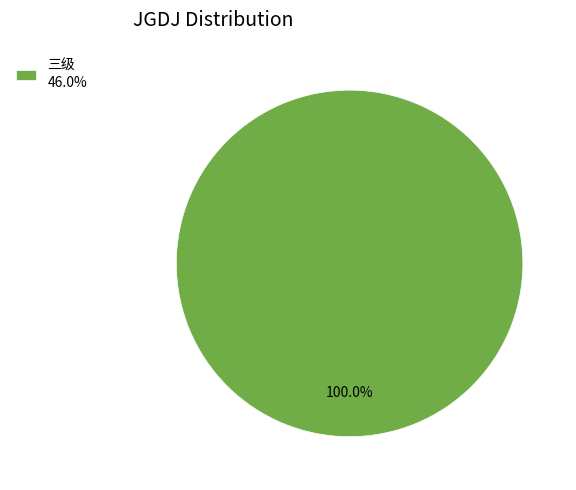

Rank the categories by value from highest to lowest.

三级 46.0%